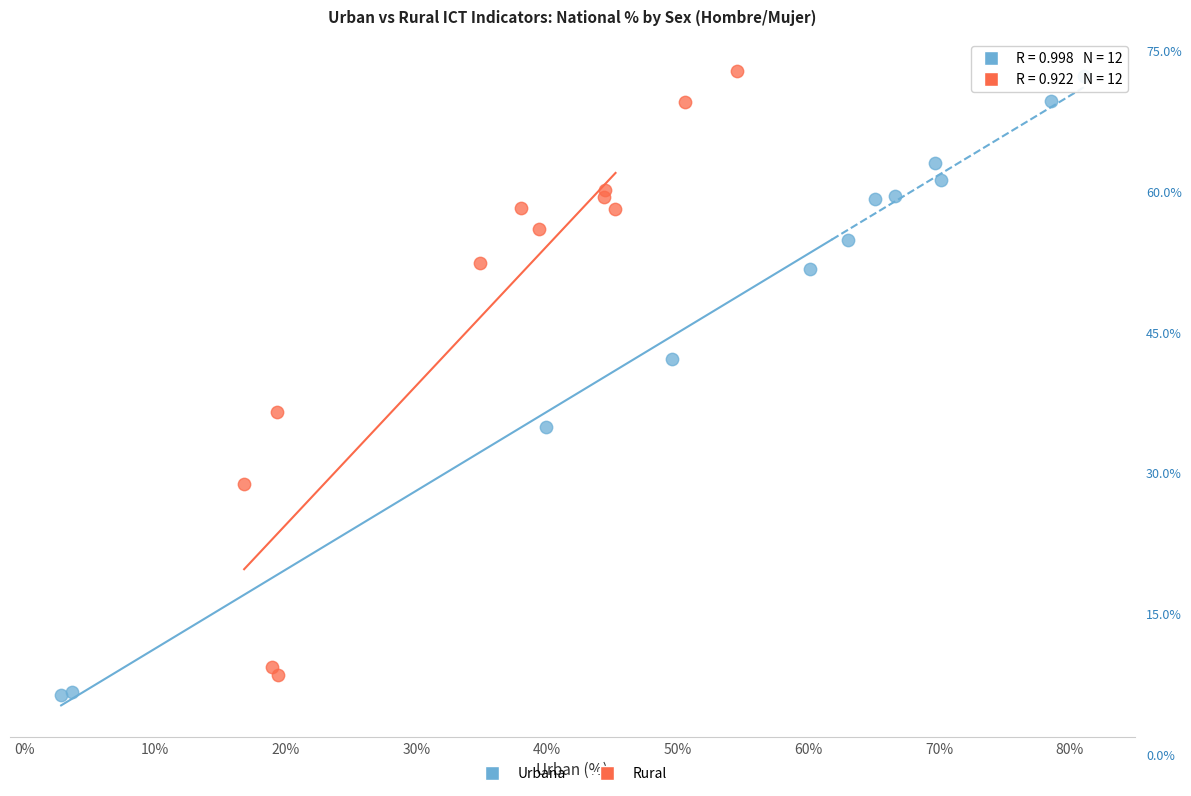

What are all the series names shown in the legend?

Urbana, Rural